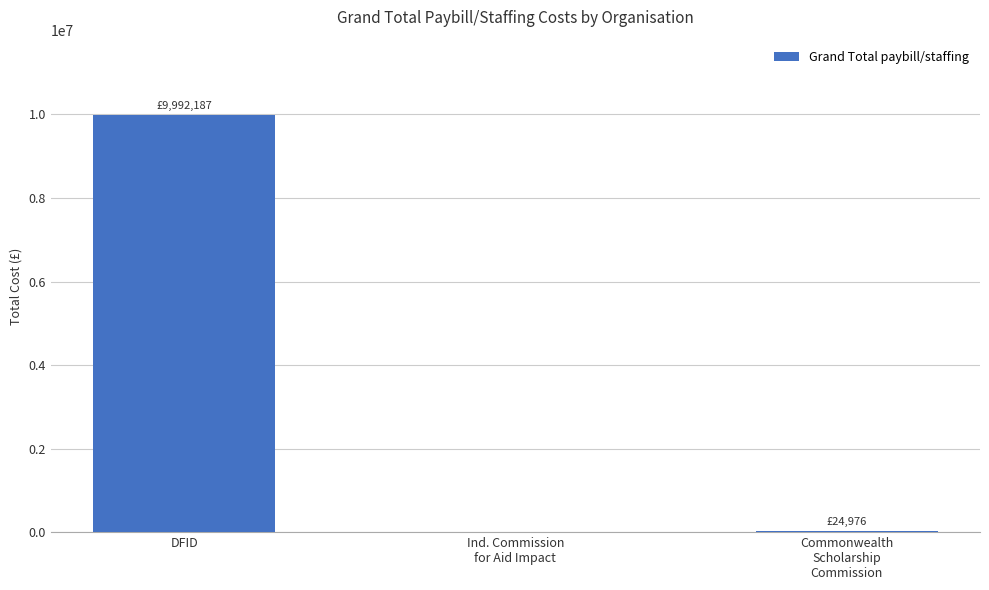

What is the greatest value displayed?

9992187.1